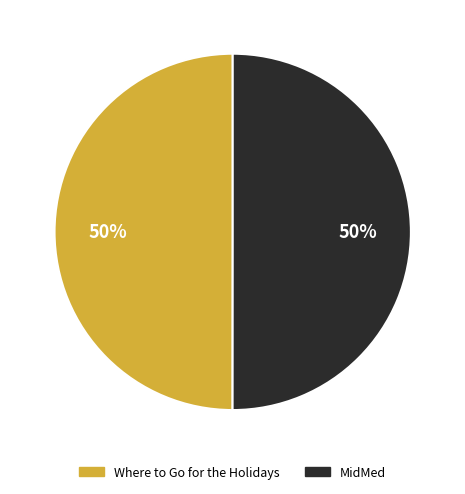

Approximately how many times larger is the value at Where to Go for the Holidays compared to MidMed?

1.0